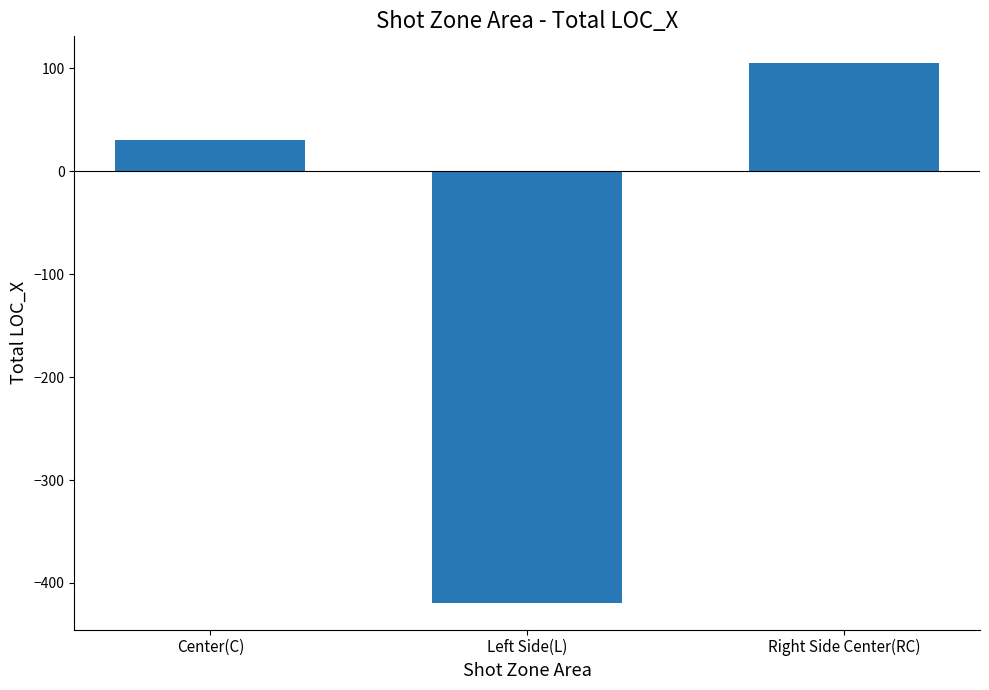

What is the change in value from Center(C) to Right Side Center(RC)?

+75